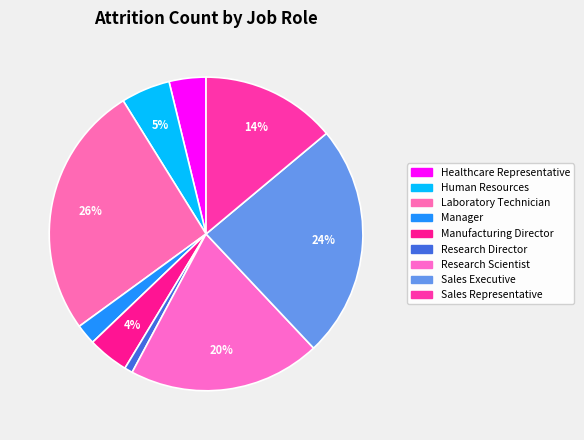

Is there any slice that represents more than half of the pie?

No